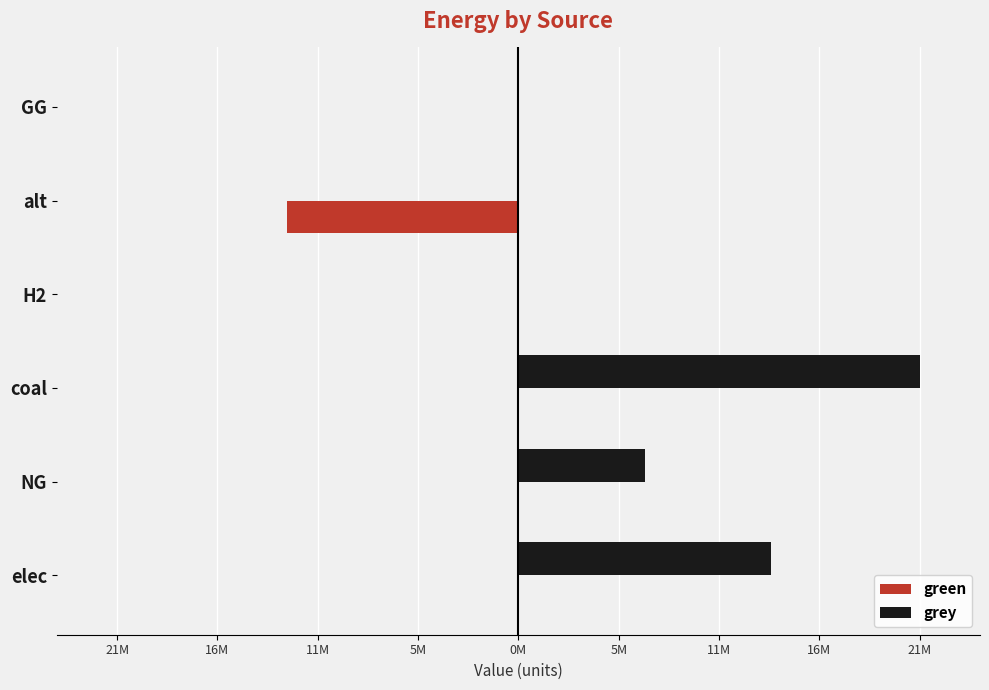

What are all the series names shown in the legend?

green, grey